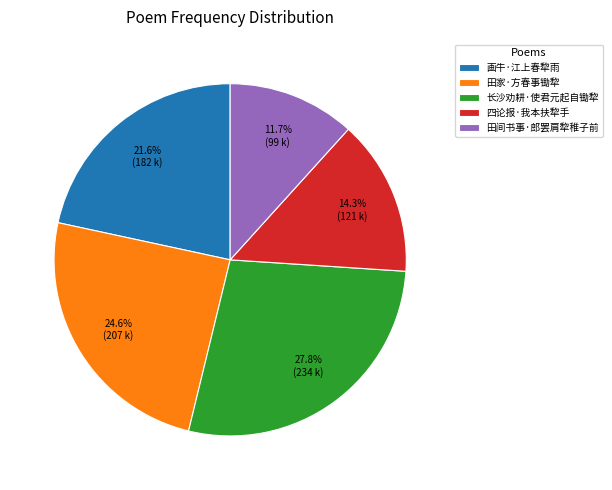

What is the total percentage of 田家·方春事锄犂 and 田间书事·郎罢肩犂稚子前?

36.3%